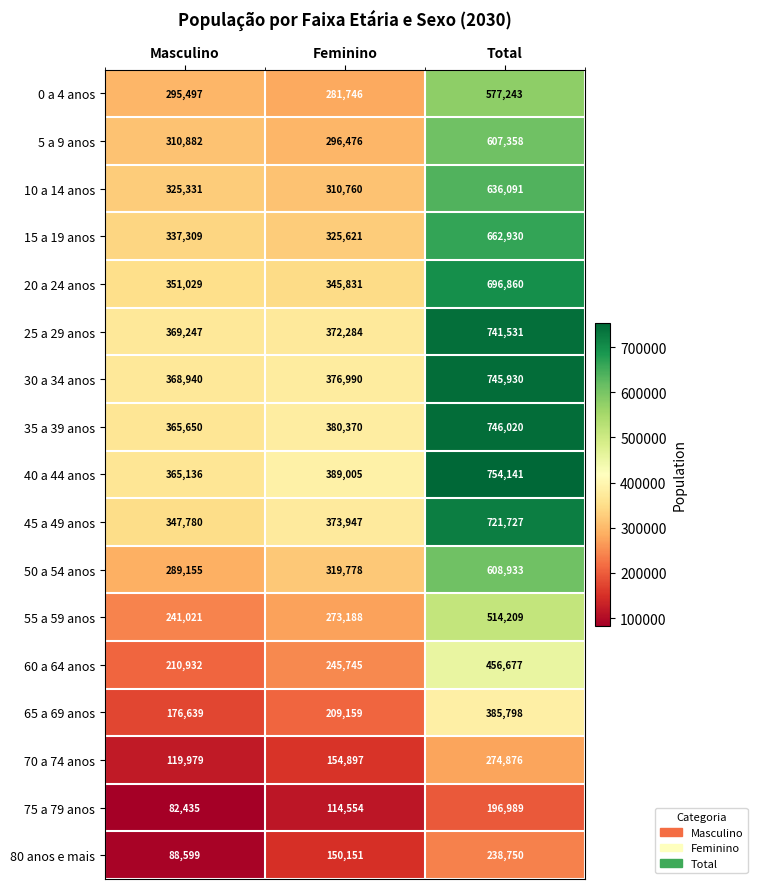

The value of 5 a 9 anos at Feminino is 509028. True or false?

False